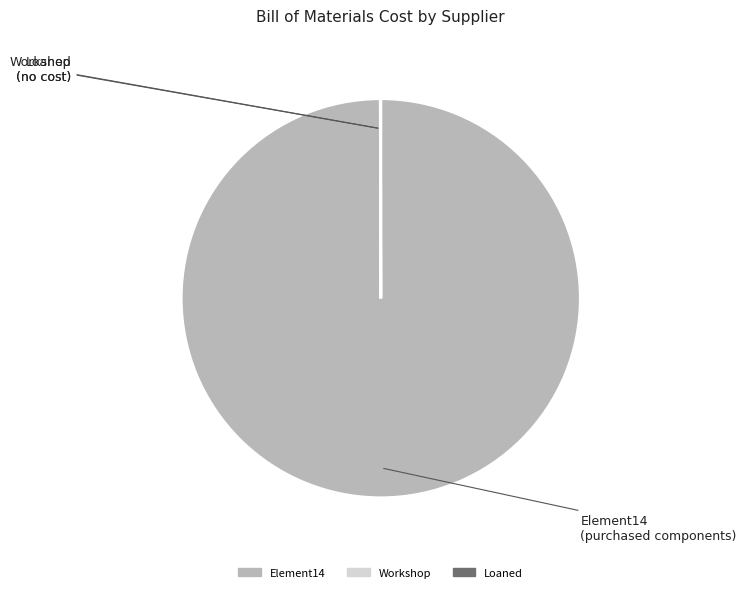

Is it true that Element14 is 100% of the pie?

True